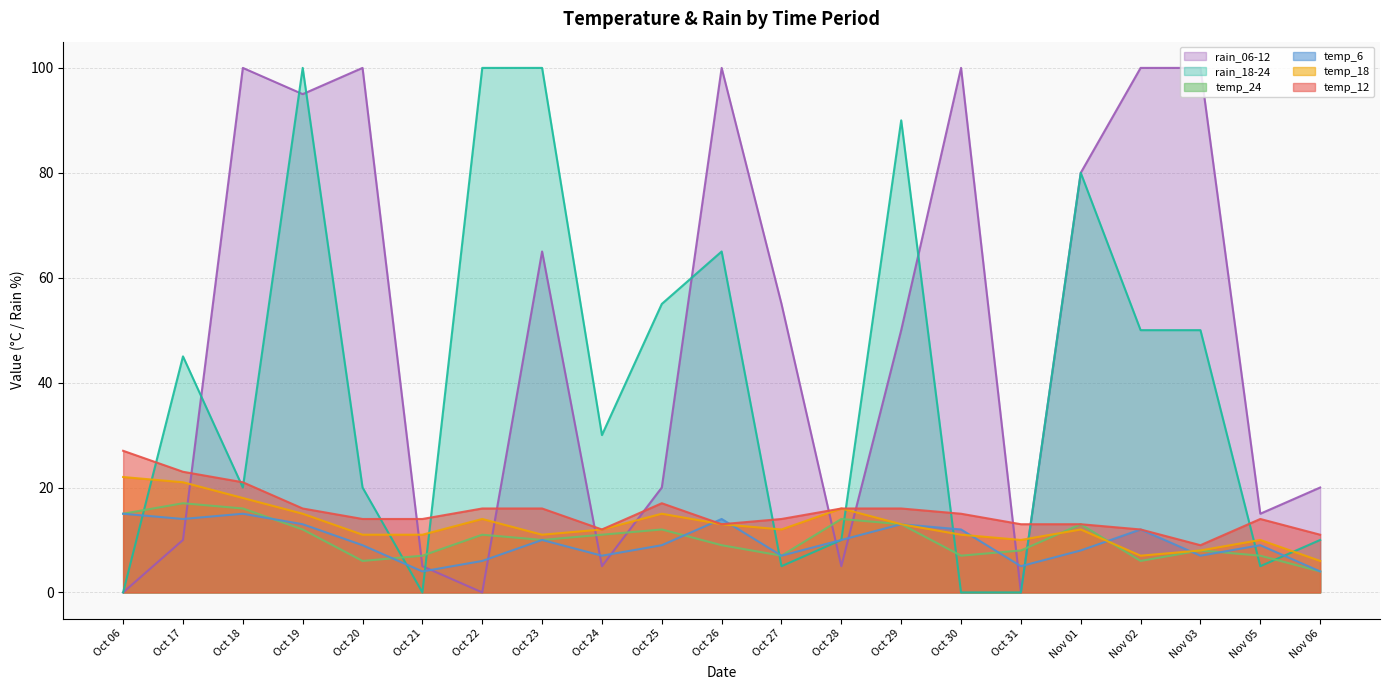

The temp_18 series shows 16 at Oct 28. True or false?

True